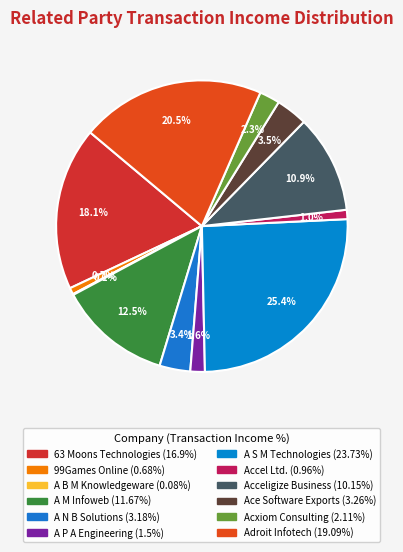

How many segments does this pie chart have?

12